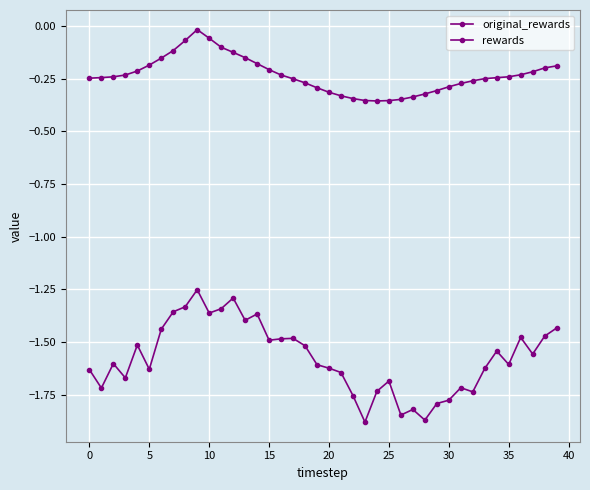

How many lines are shown in the chart?

2